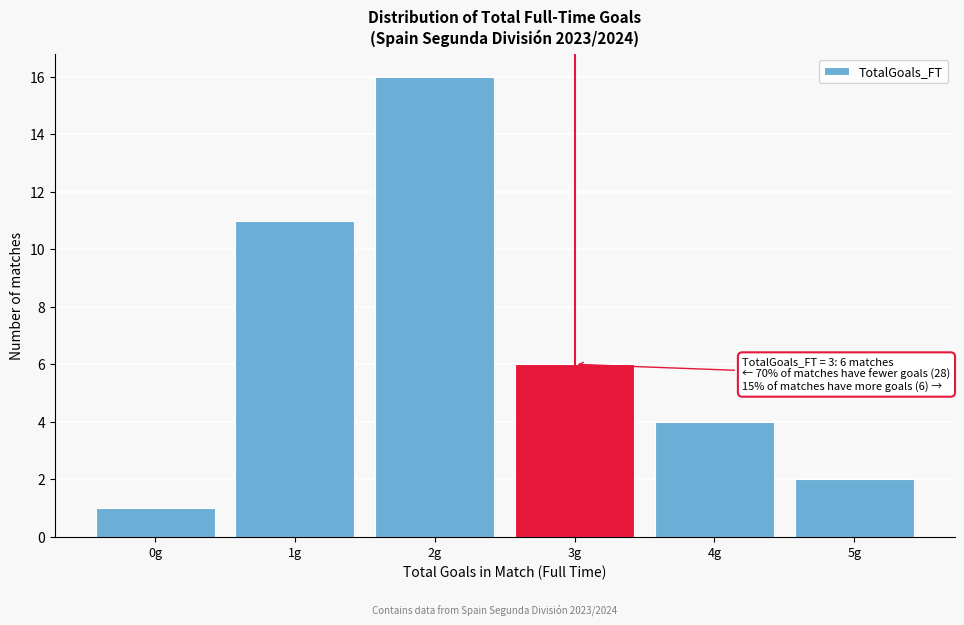

Over which range of the x-axis is the bar tallest?

1.5 to 2.5